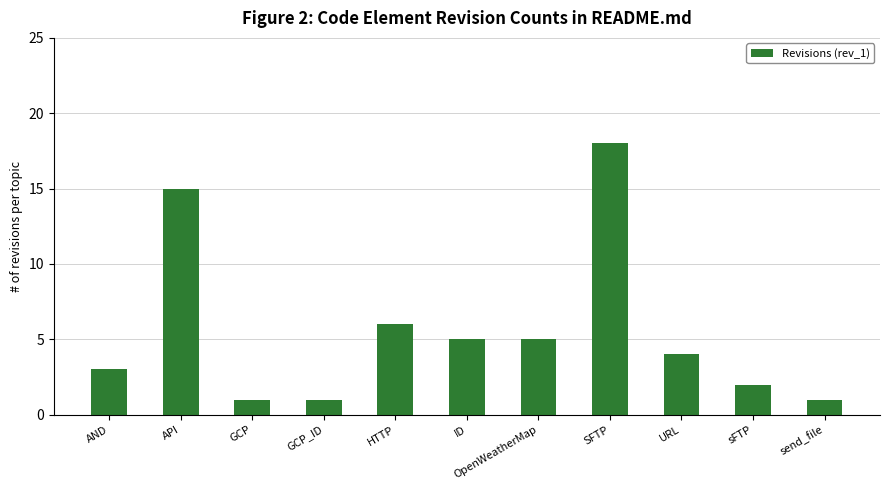

What is the smallest value displayed?

1